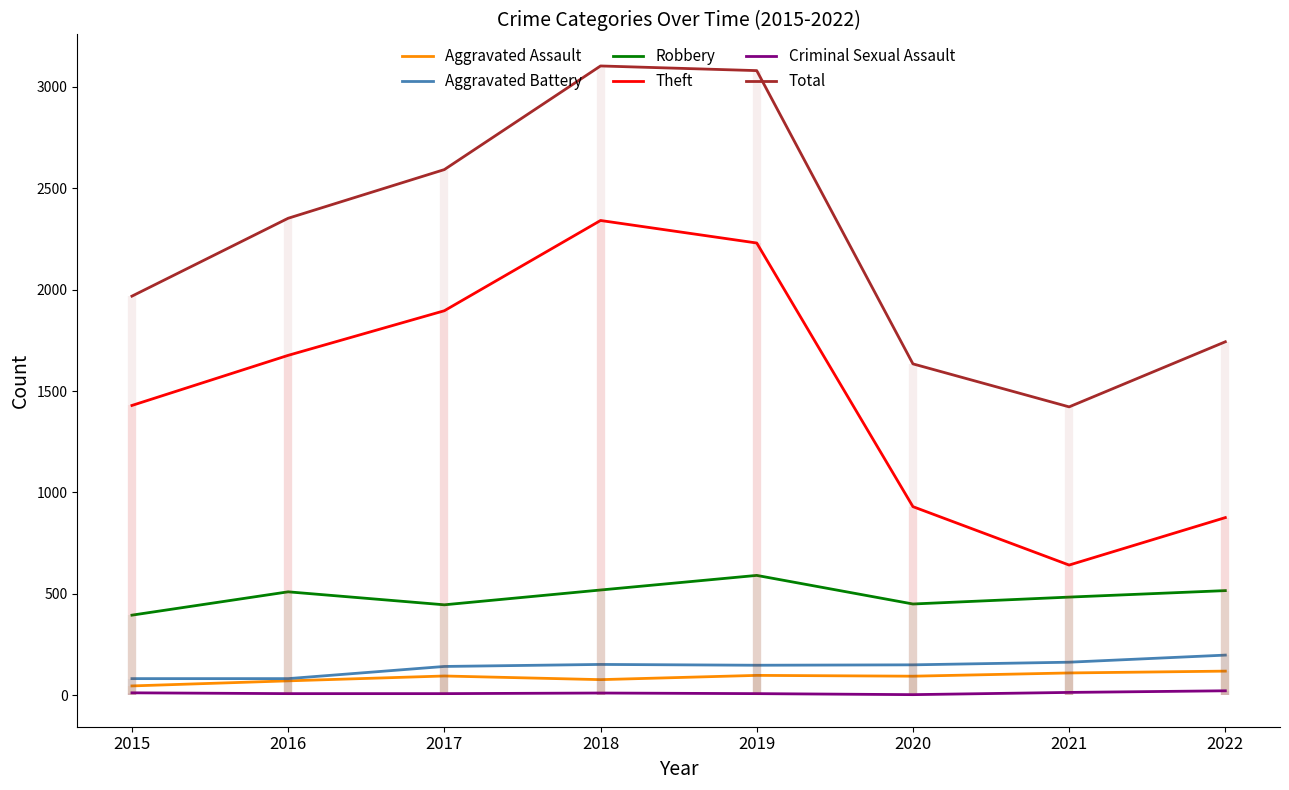

What is the difference between the second highest and second lowest values in the Robbery series?

73